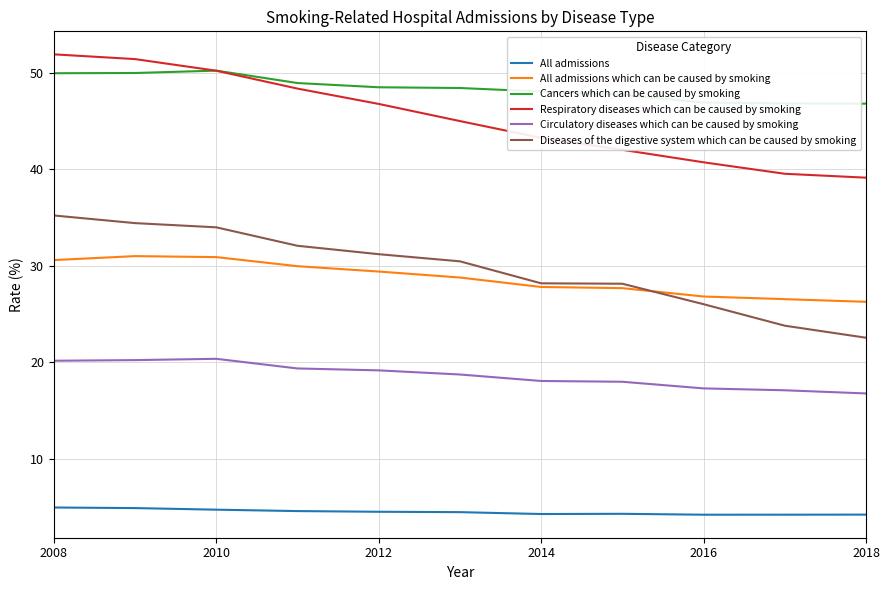

What are all the series names shown in the legend?

All admissions, All admissions which can be caused by smoking, Cancers which can be caused by smoking, Respiratory diseases which can be caused by smoking, Circulatory diseases which can be caused by smoking, Diseases of the digestive system which can be caused by smoking